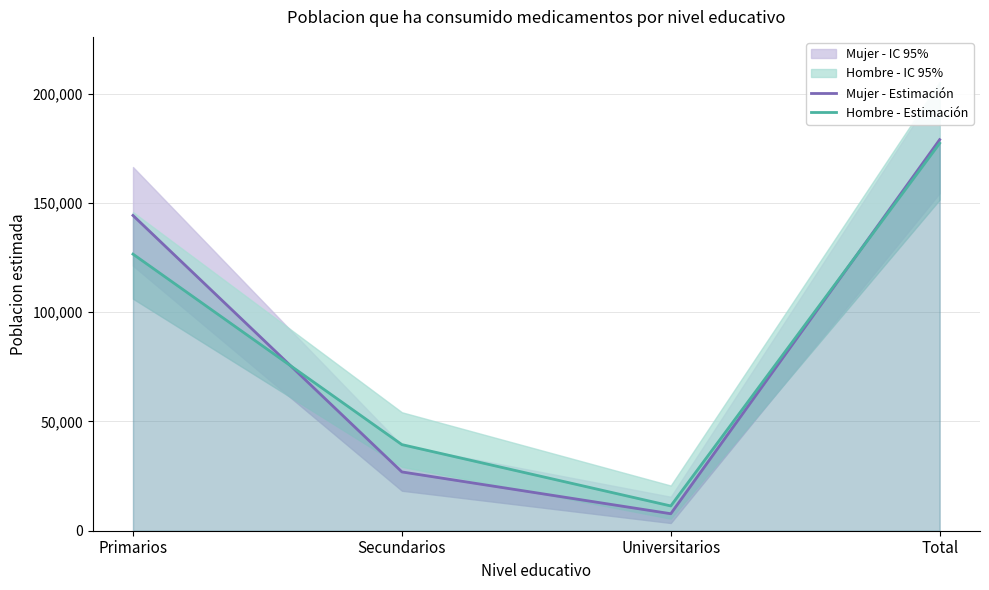

The Hombre - Estimación series shows 126563 at Primarios. True or false?

True